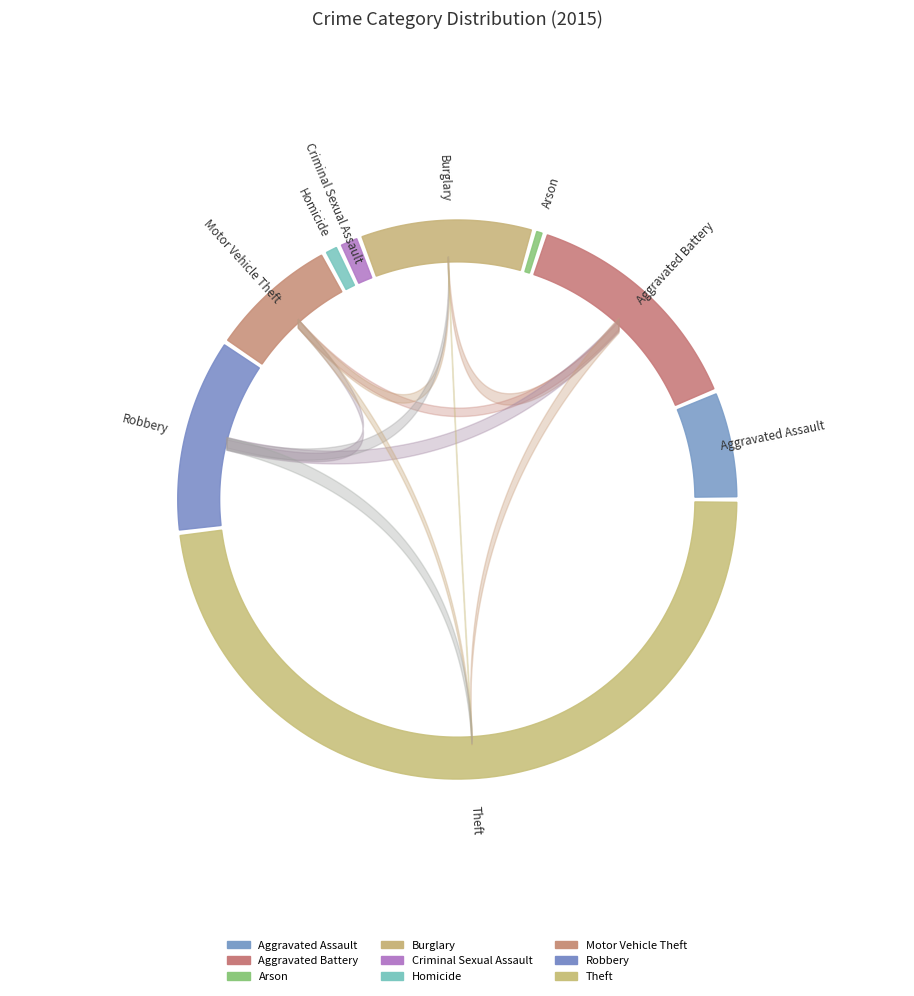

Count the number of slices in the pie.

9